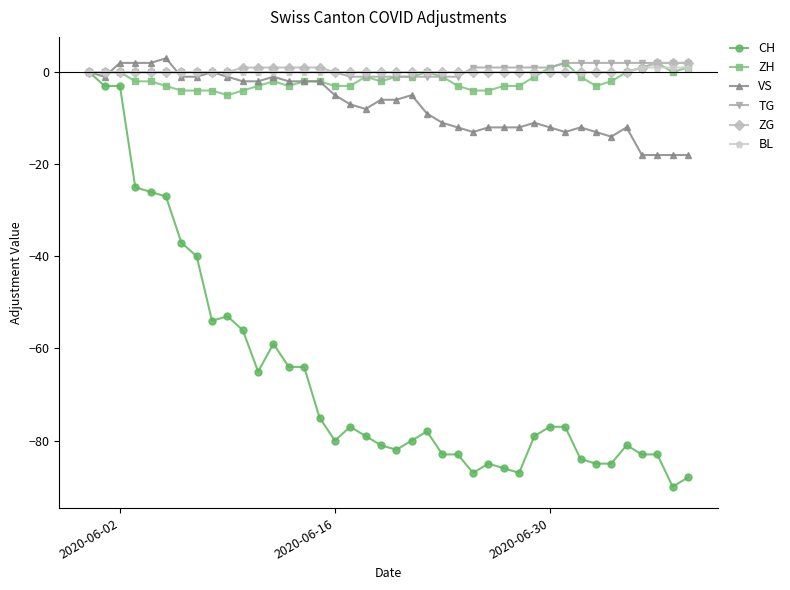

Reading right to left, extract all data points from this chart.

CH: -88	-90	-83	-83	-81	-85	-85	-84	-77	-77	-79	-87	-86	-85	-87	-83	-83	-78	-80	-82	-81	-79	-77	-80	-75	-64	-64	-59	-65	-56	-53	-54	-40	-37	-27	-26	-25	-3	-3	0
ZH: 1	0	2	1	0	-2	-3	-1	2	1	-1	-3	-3	-4	-4	-3	-1	0	-1	-1	-2	-1	-3	-3	-2	-2	-3	-2	-3	-4	-5	-4	-4	-4	-3	-2	-2	0	0	0
VS: -18	-18	-18	-18	-12	-14	-13	-12	-13	-12	-11	-12	-12	-12	-13	-12	-11	-9	-5	-6	-6	-8	-7	-5	-2	-2	-2	-1	-2	-2	-1	0	-1	-1	3	2	2	2	-1	0
TG: 2	2	2	2	2	2	2	2	2	1	1	1	1	1	1	-1	-1	-1	-1	-1	-1	-1	-1	0	0	0	0	0	0	0	0	0	0	0	0	0	0	0	0	0
ZG: 2	2	2	1	0	0	0	0	0	0	0	0	0	0	0	0	0	0	0	0	0	0	0	0	1	1	1	1	1	1	0	0	0	0	0	0	0	0	0	0
BL: 1	1	1	1	0	0	0	0	0	0	0	0	0	0	0	0	0	0	0	0	0	0	0	0	0	0	0	0	0	0	0	0	0	0	0	0	0	0	0	0